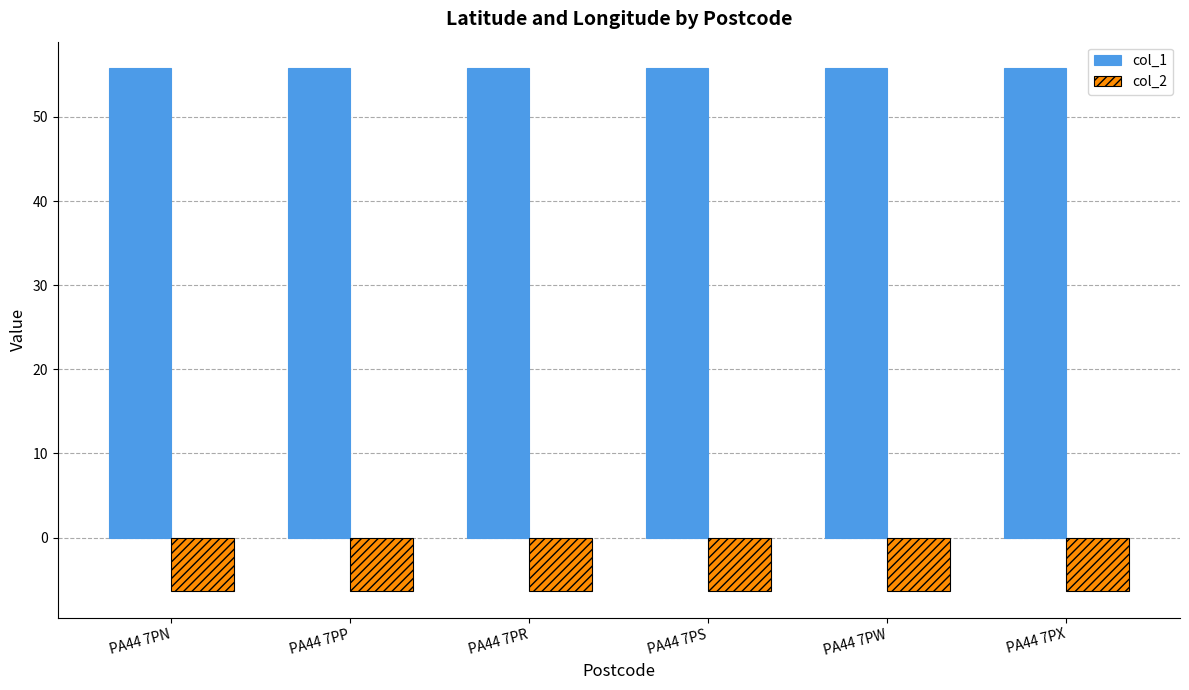

At PA44 7PX, list the series in order from largest to smallest.

col_1, col_2